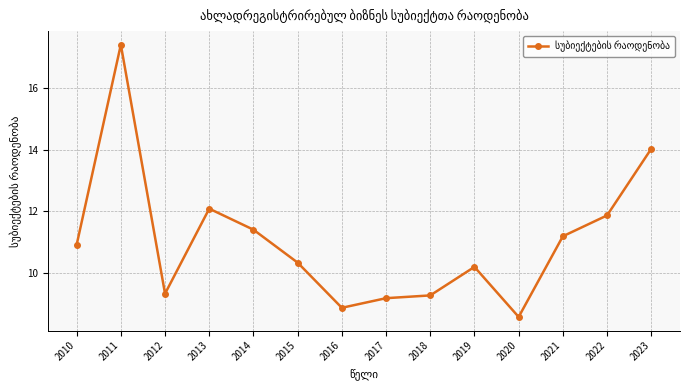

Read the value at 2010.

10.9